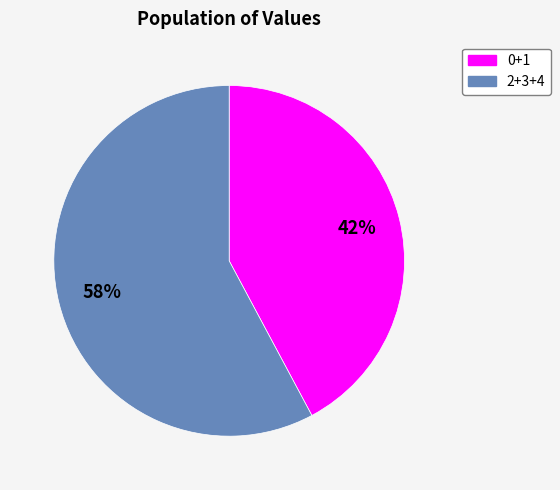

Count the number of slices in the pie.

2